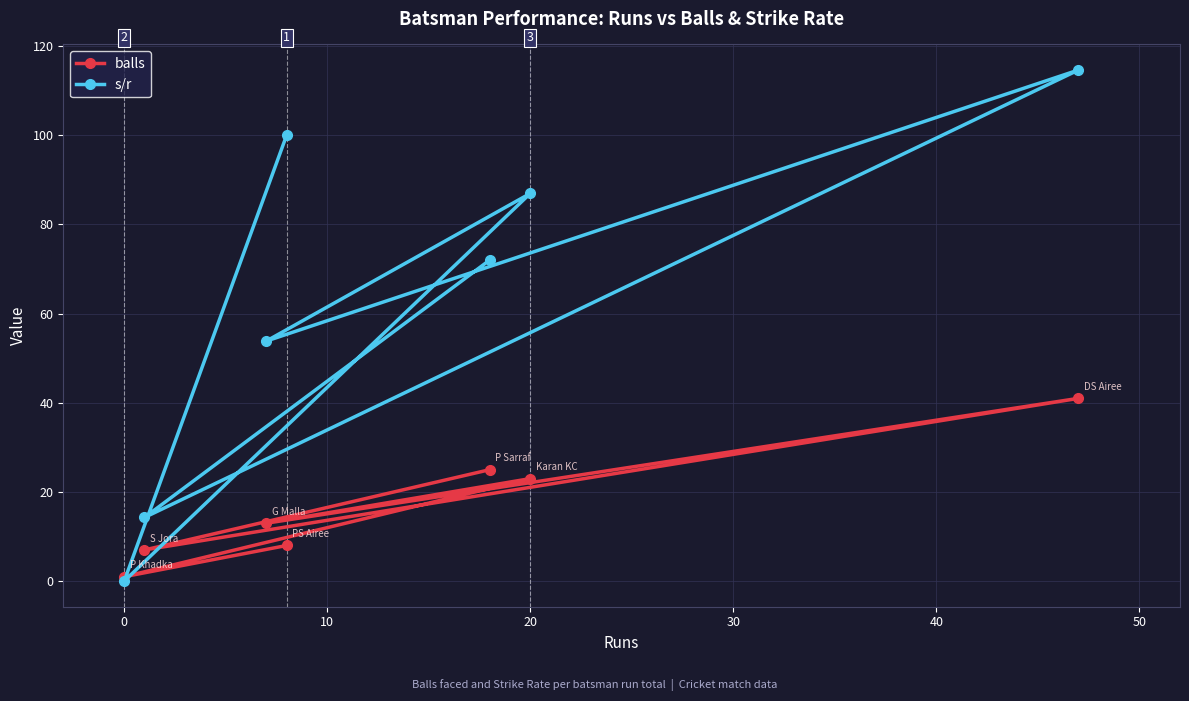

The s/r series shows -60.6 at 0. True or false?

False